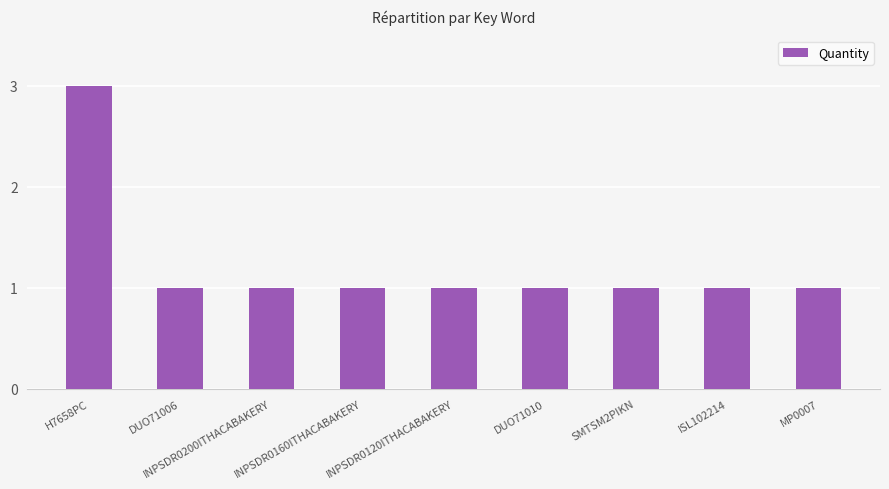

What value does the data have at INPSDR0160ITHACABAKERY?

1